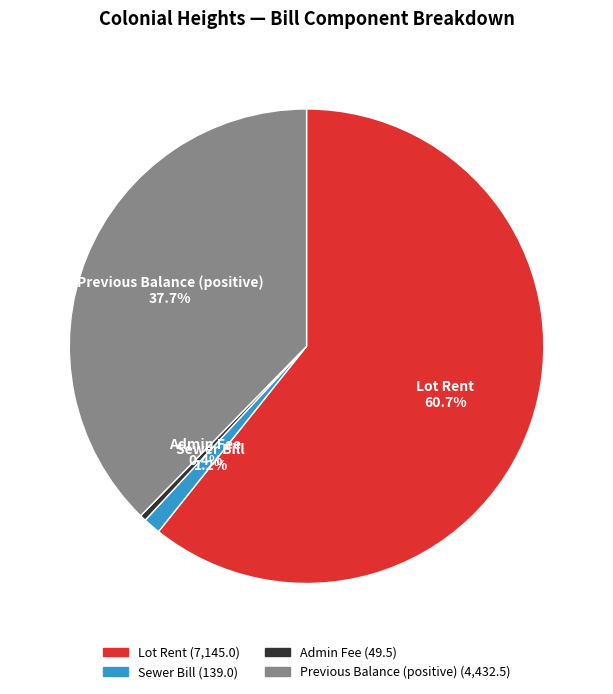

Does any single category account for the majority?

Yes